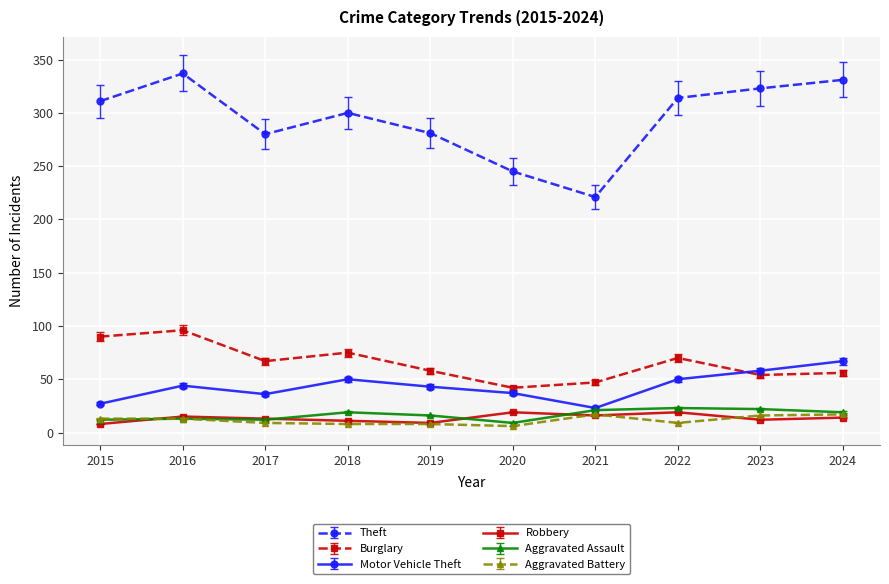

What is the maximum value for Aggravated Assault?

23